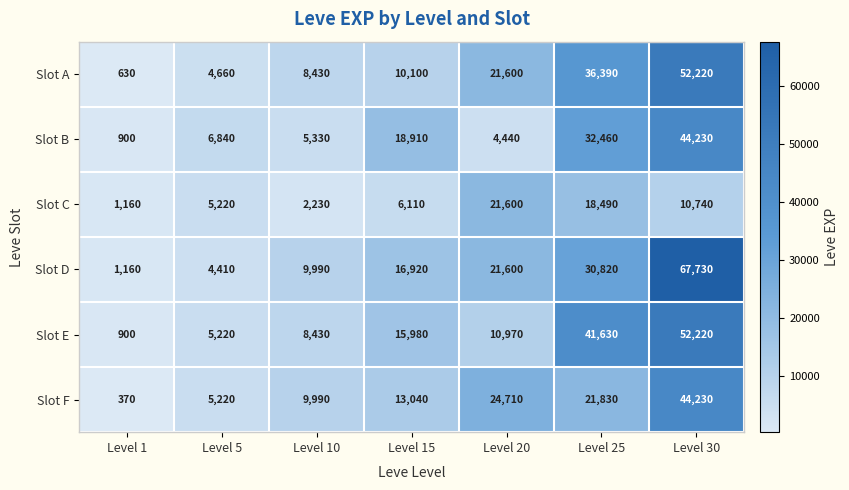

At how many categories does at least one series exceed 61937?

1